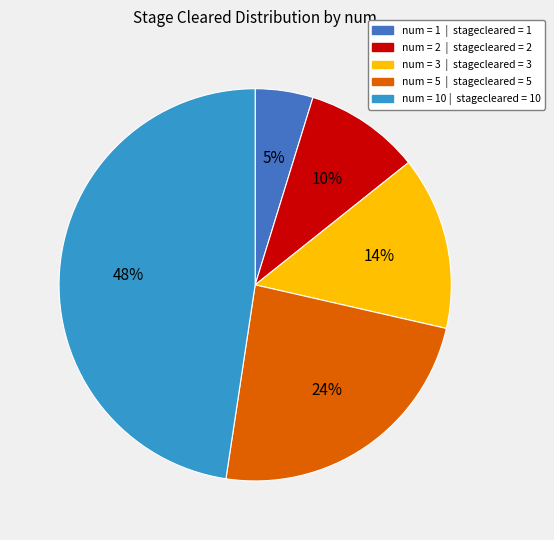

Which has a higher value, num = 5 | stagecleared = 5 or num = 10 | stagecleared = 10?

num = 10 | stagecleared = 10